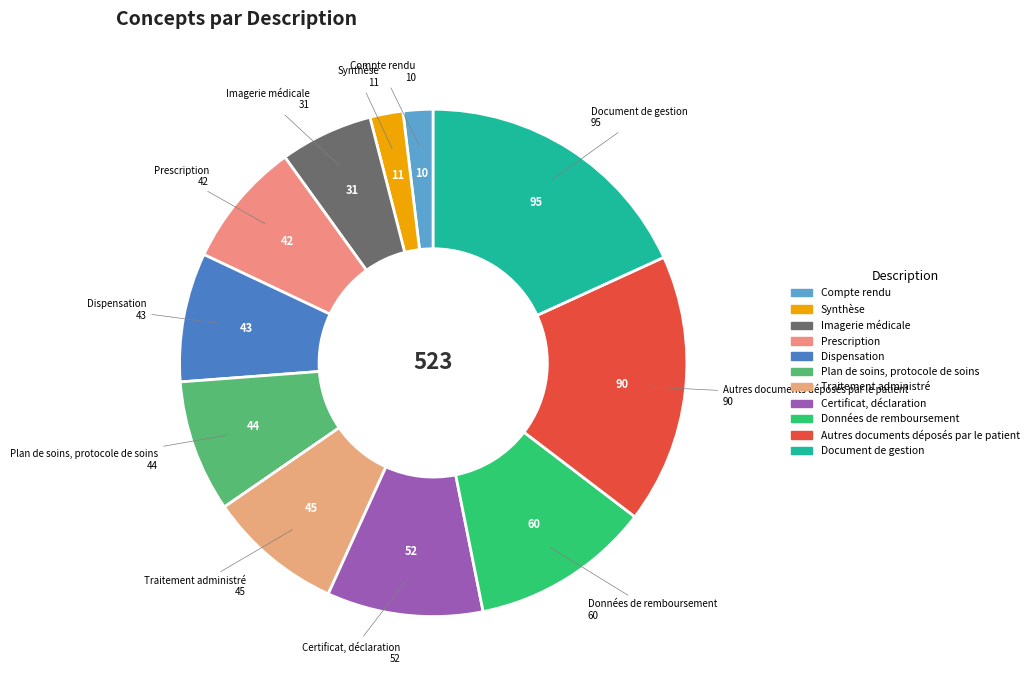

The Plan de soins, protocole de soins slice represents 8% of the pie. True or false?

True